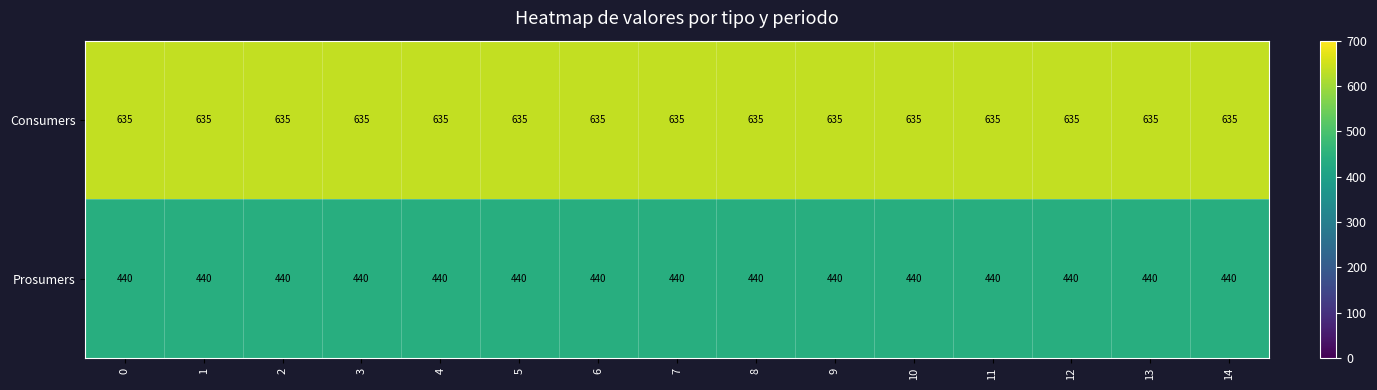

At 6, list the series in order from smallest to largest.

Prosumers, Consumers